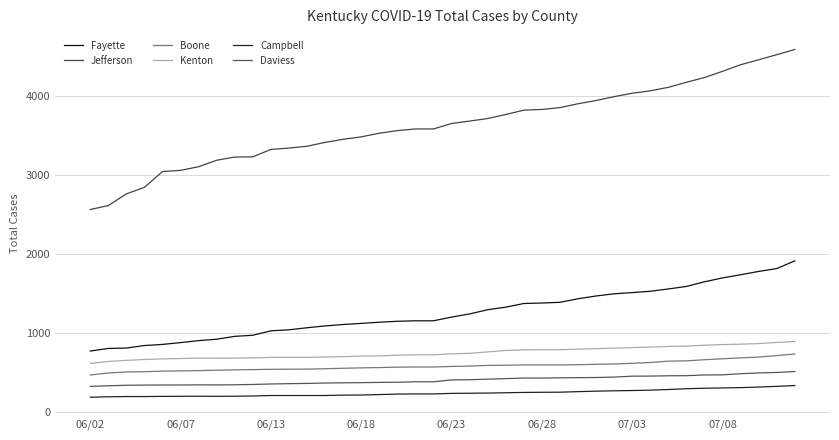

True or false: Boone and Campbell cross at least once.

False